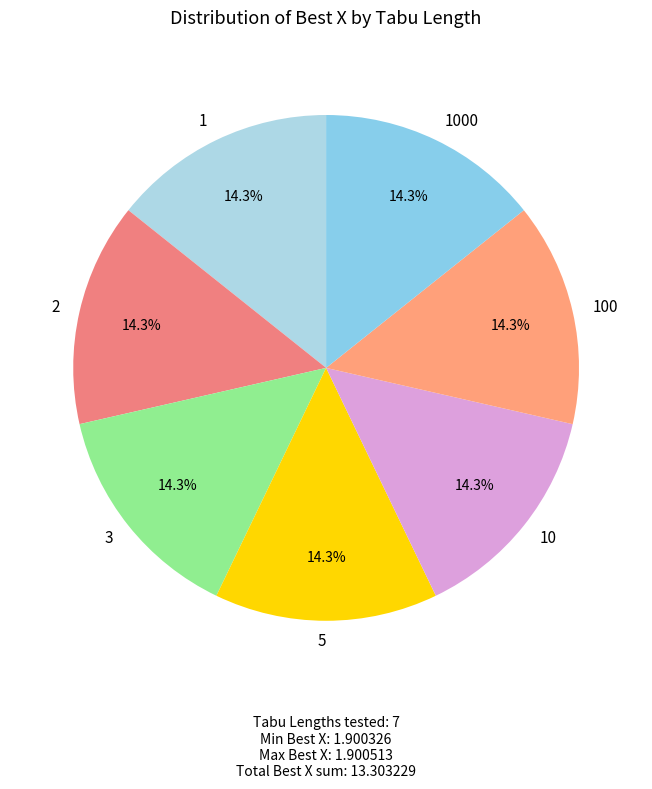

What percentage is NOT represented by 10?

85.7%